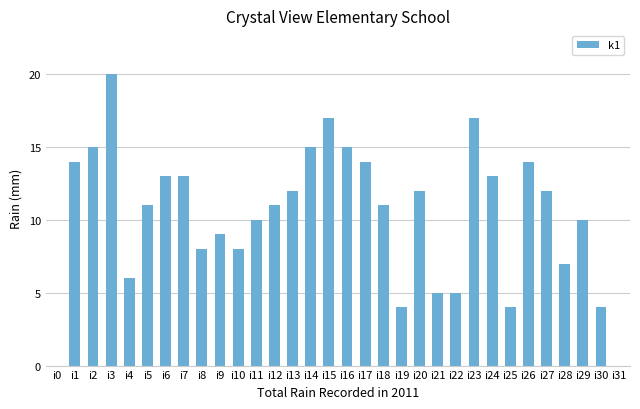

Which label corresponds to the largest value in the chart?

i3